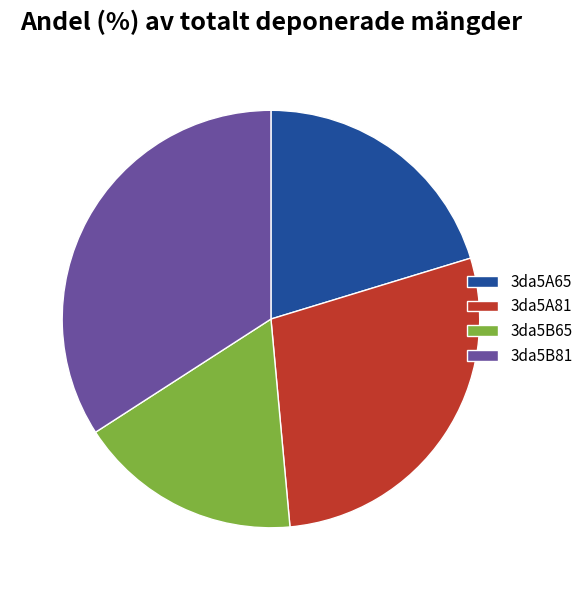

Combined, do 3da5A65 and 3da5B81 account for over 50%?

Yes